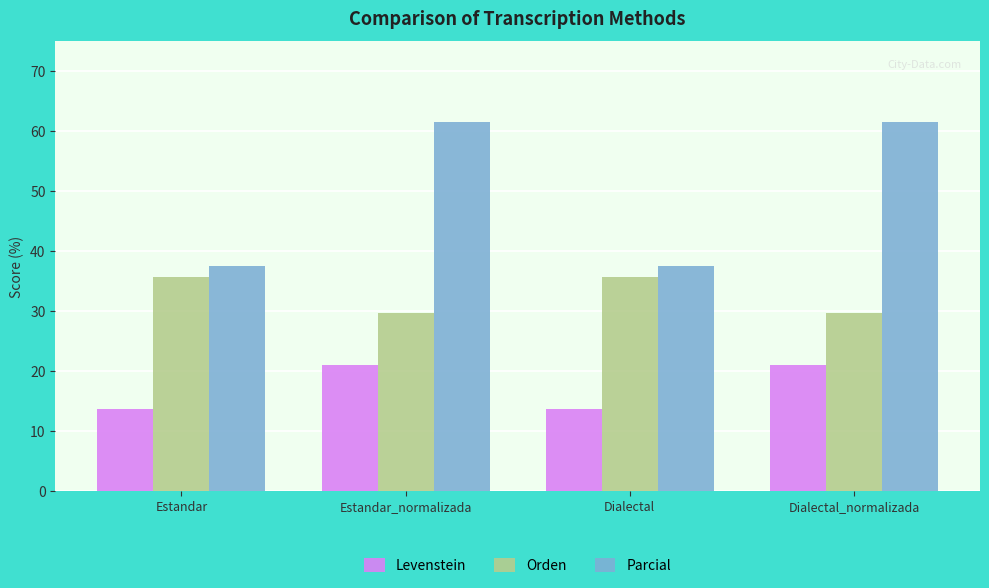

What value does the Orden series have at Dialectal_normalizada?

29.6